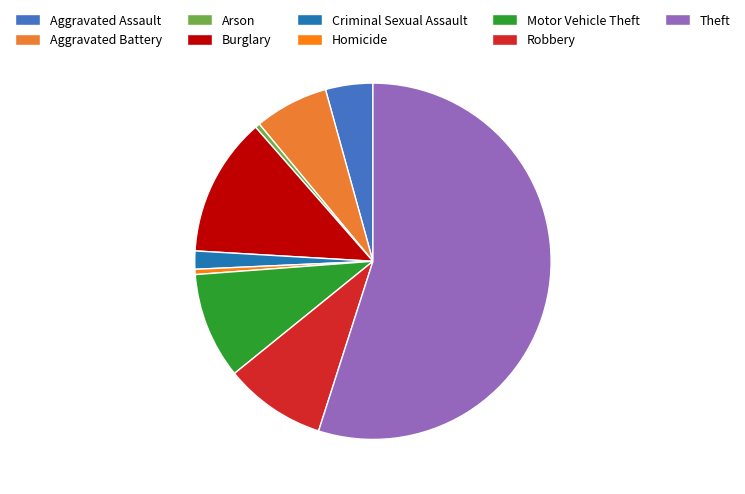

To the nearest percent, what is the difference between the Homicide and Robbery slice percentages?

9%